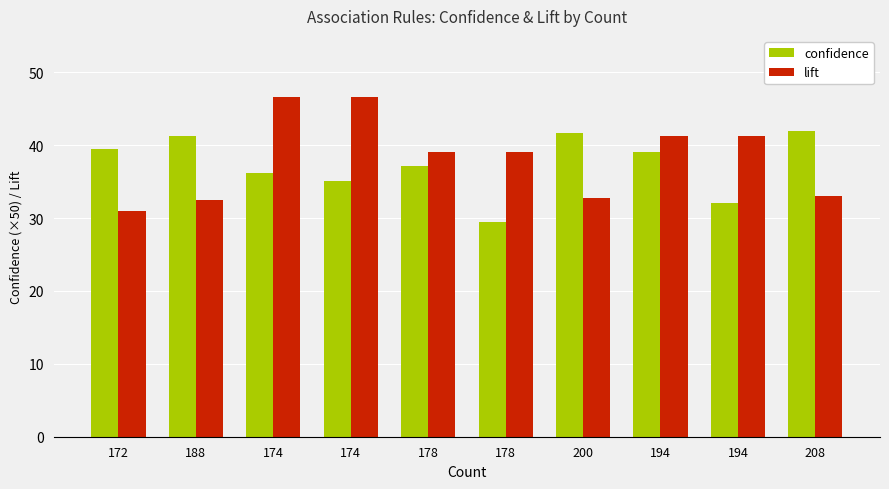

What are all the series names shown in the legend?

confidence, lift